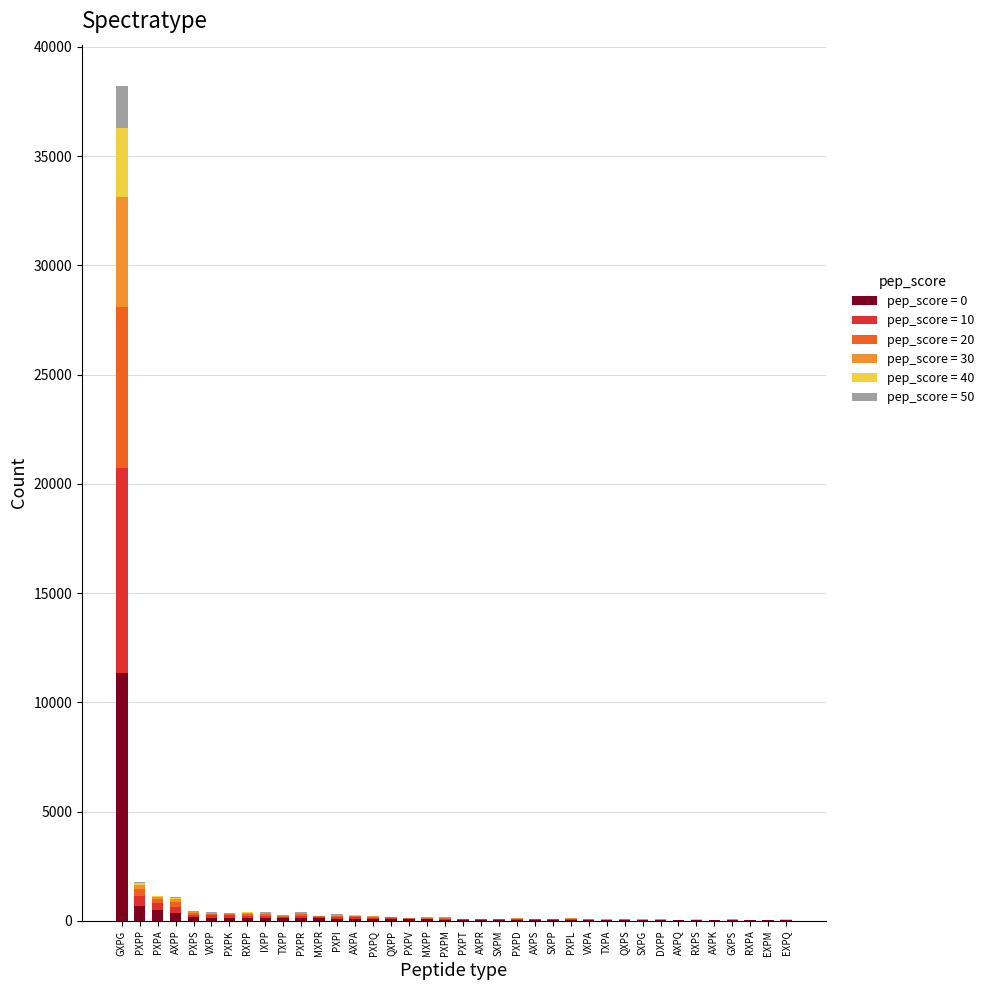

At which label does pep_score = 0 reach its peak?

GXPG